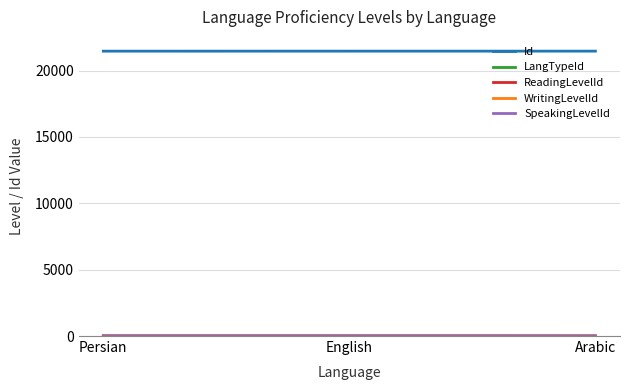

Which has a higher value, Persian or Arabic?

Arabic